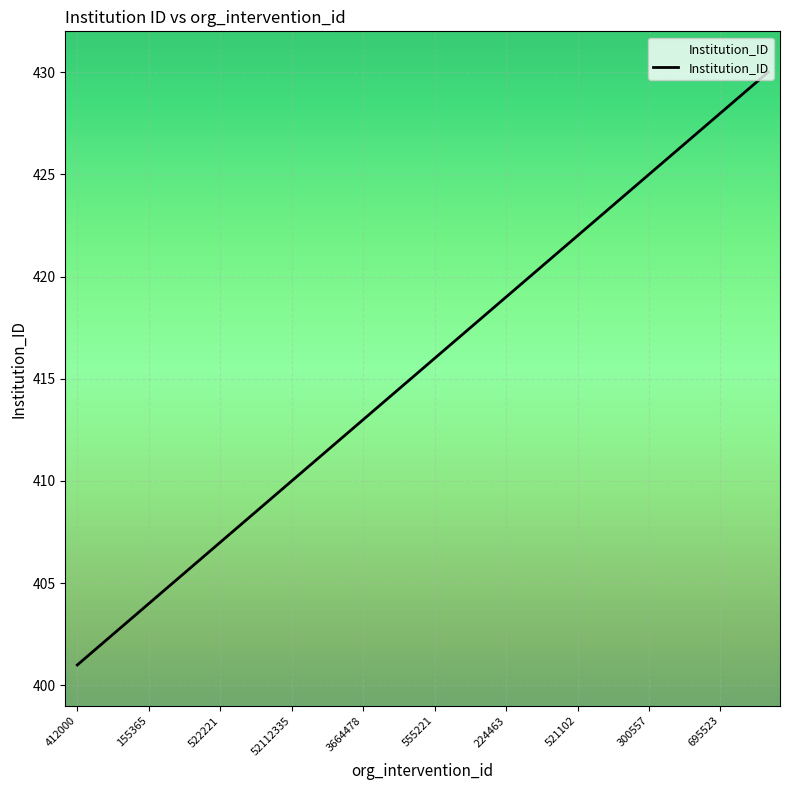

The chart shows a value of 648 at 695523. True or false?

False